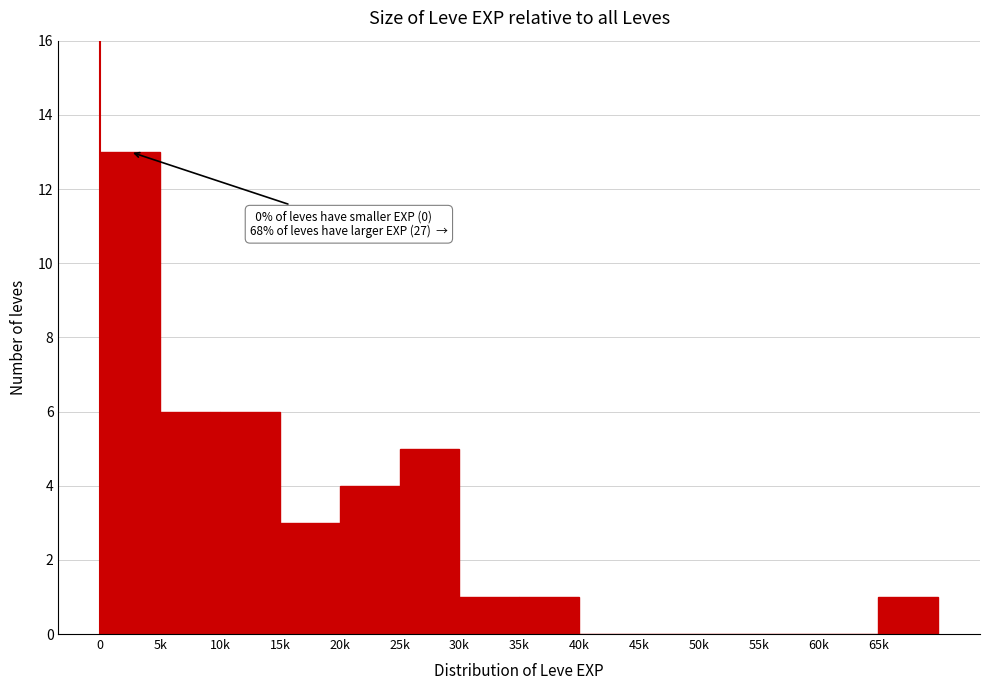

Reading right to left, what are all the values shown in this chart?

65k=1	60k=0	55k=0	50k=0	45k=0	40k=0	35k=1	30k=1	25k=5	20k=4	15k=3	10k=6	5k=6	0=13